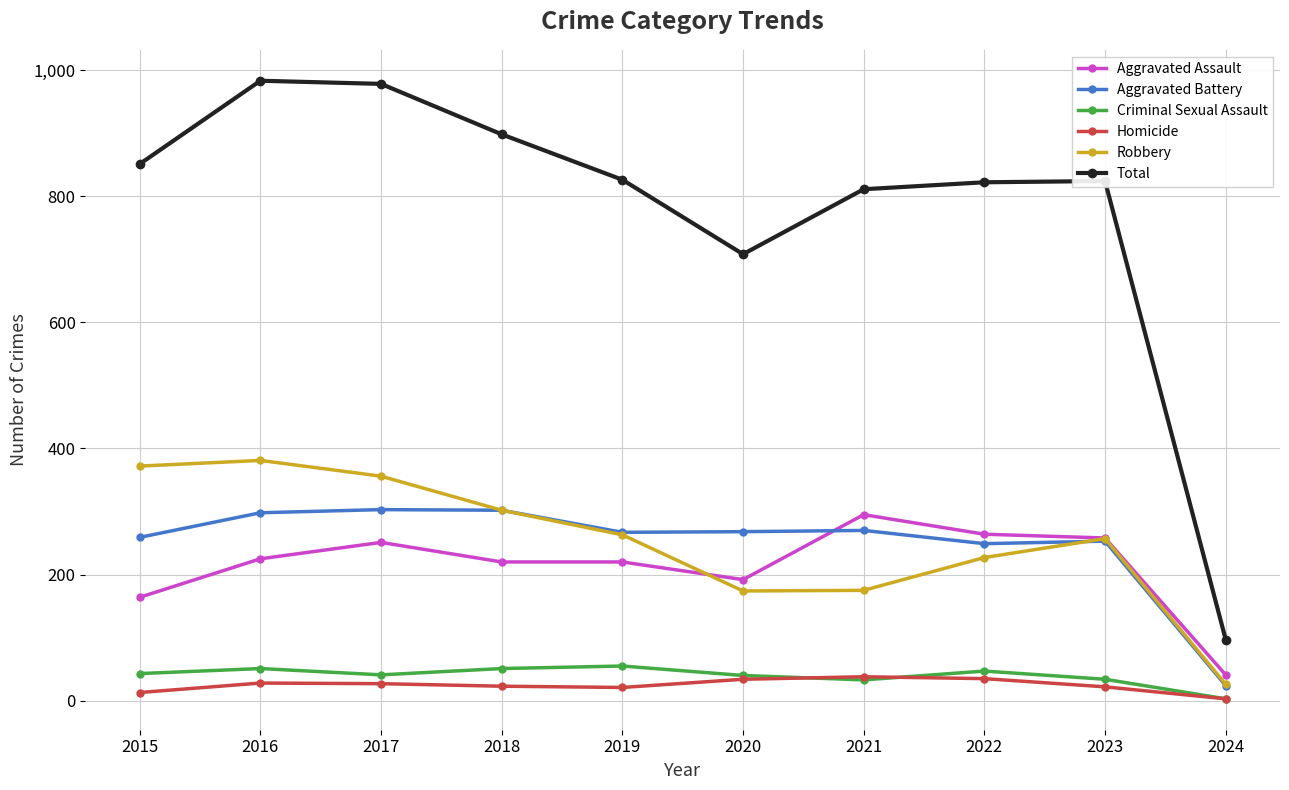

How many data points in Robbery are less than 263?

5